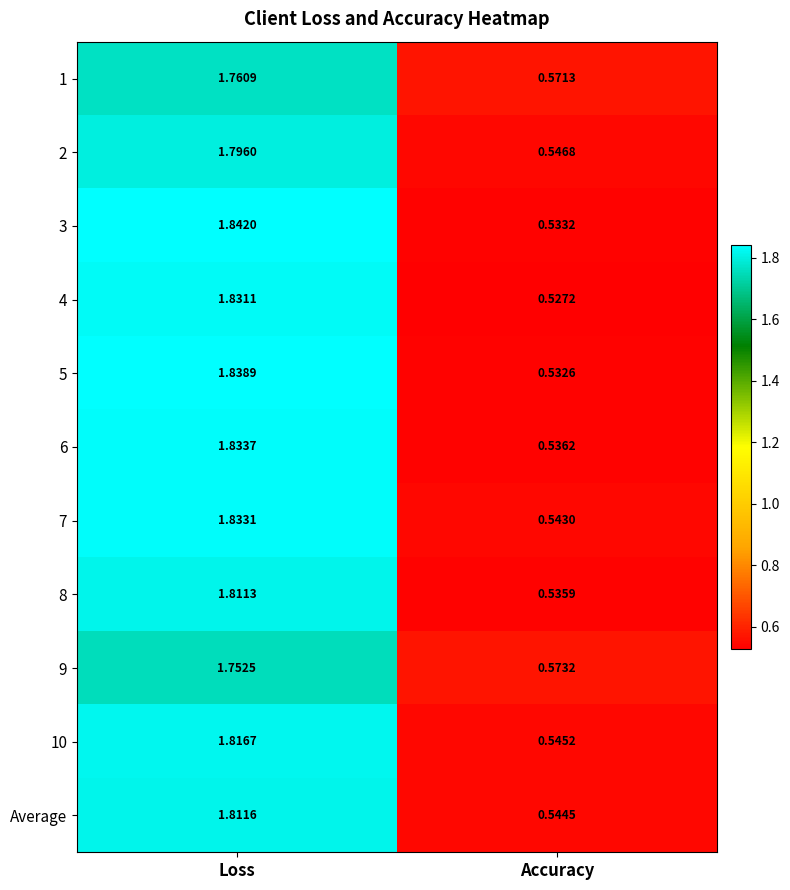

At which label is 5 closest to 1?

Accuracy